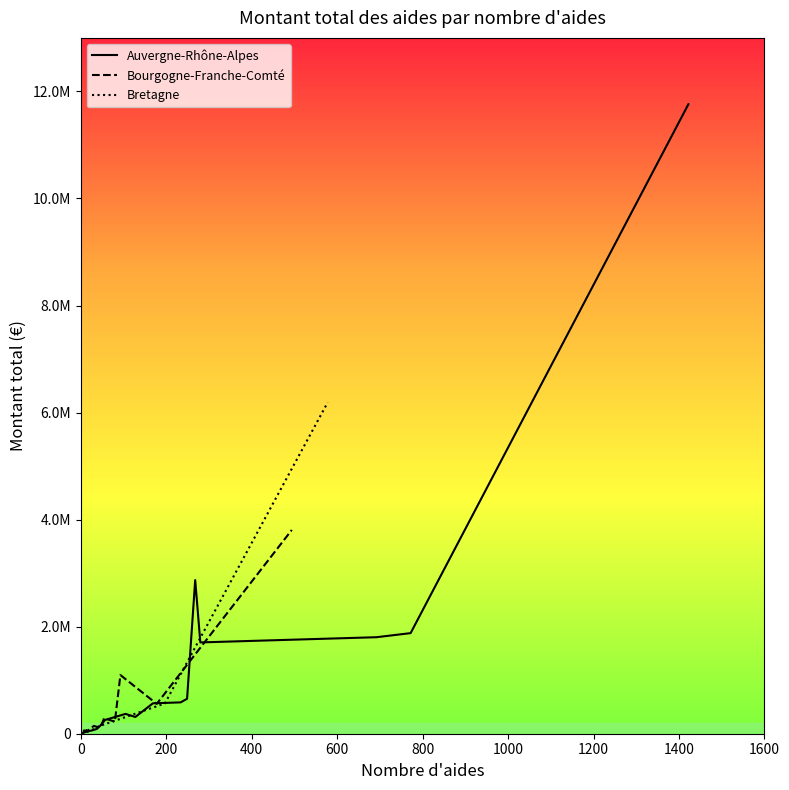

At how many categories does at least one series exceed 6078276?

2